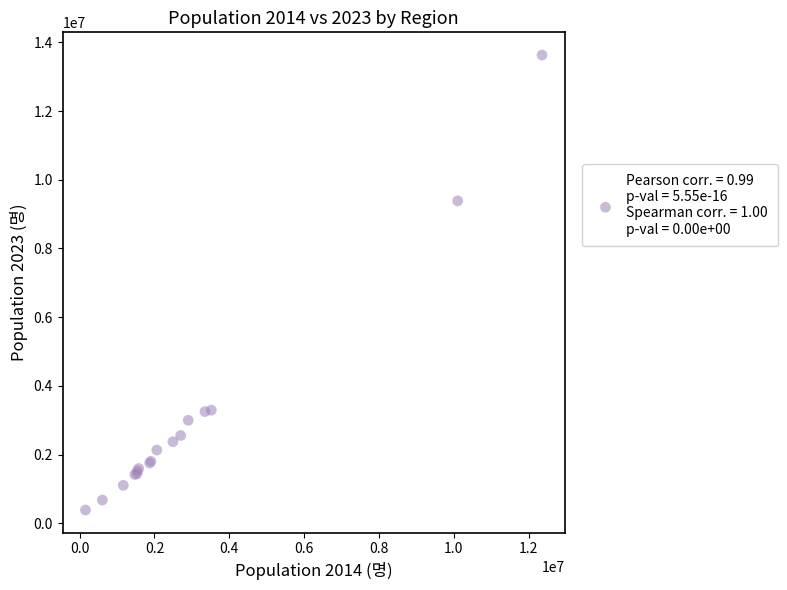

What Y value in the scatter plot is closest to 7008673?

9386034